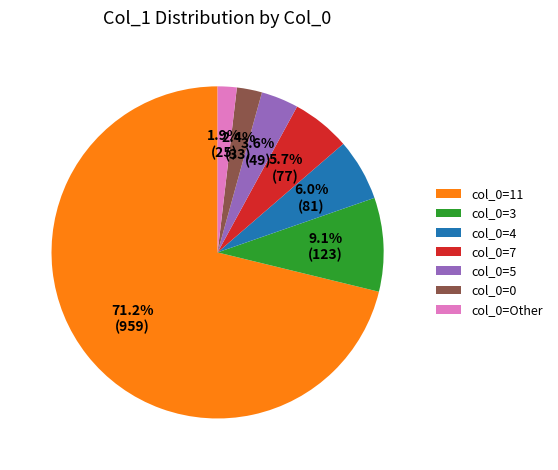

Which slice is the smallest?

col_0=Other